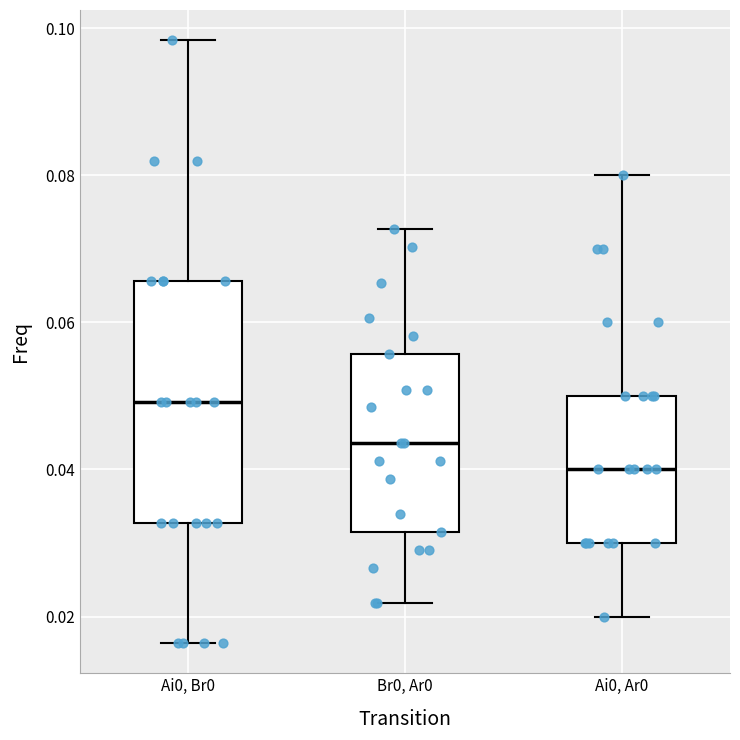

Which box's median line is the highest?

Ai0, Br0